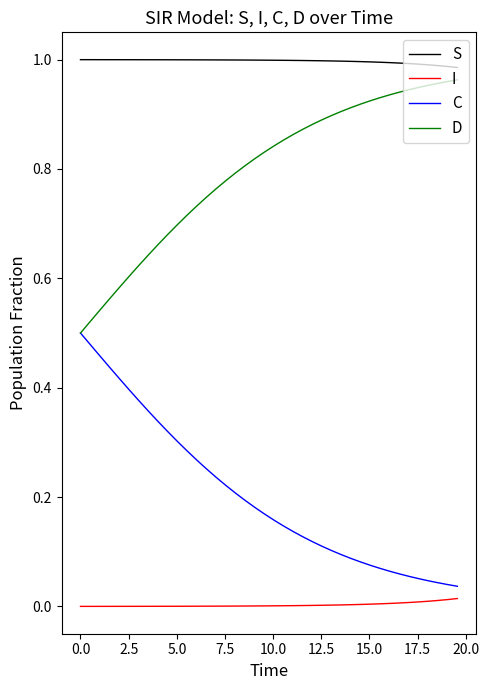

True or false: S and I cross at least once.

False